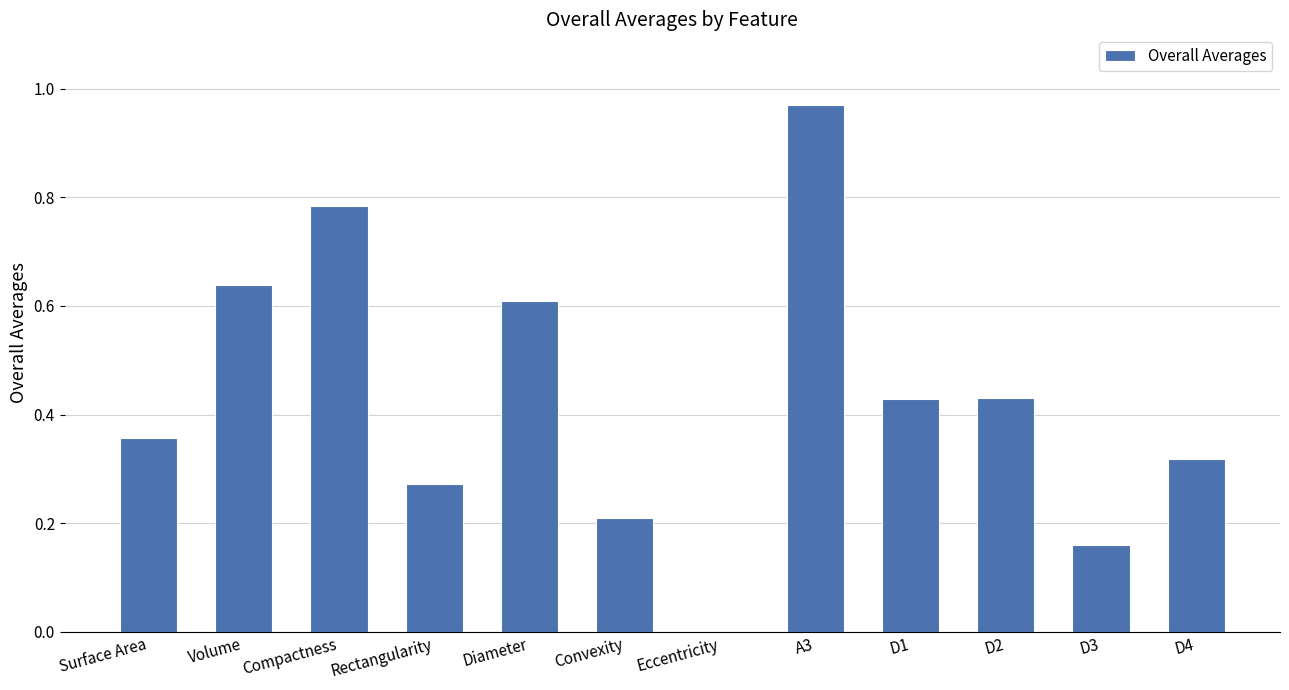

What is the sum of all values?

5.2